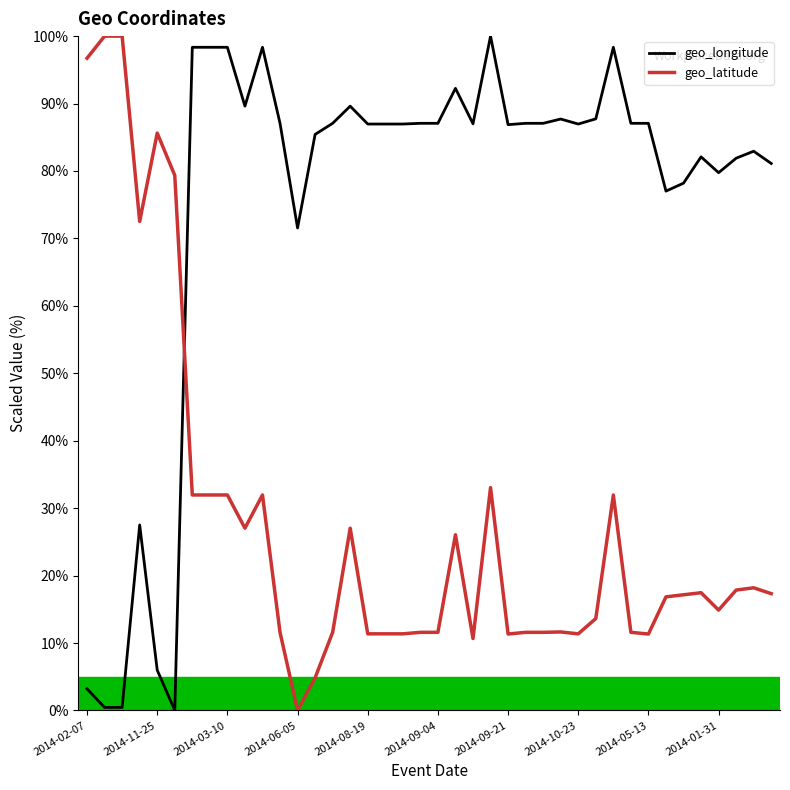

List the series in order of their overall mean, highest first.

geo_longitude, geo_latitude